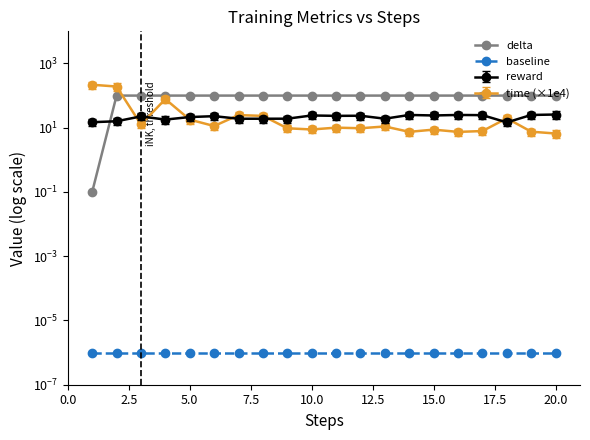

What is the approximate value of delta at 0.0?

0.1